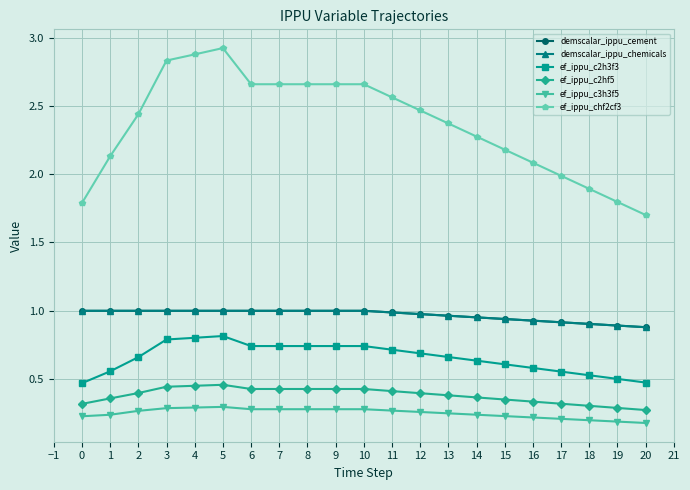

What are all the series names shown in the legend?

demscalar_ippu_cement, demscalar_ippu_chemicals, ef_ippu_c2h3f3, ef_ippu_c2hf5, ef_ippu_c3h3f5, ef_ippu_chf2cf3